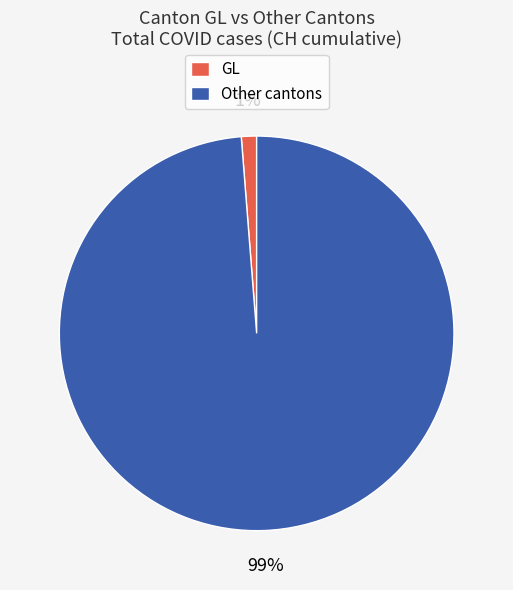

Which slice is the largest?

Other cantons